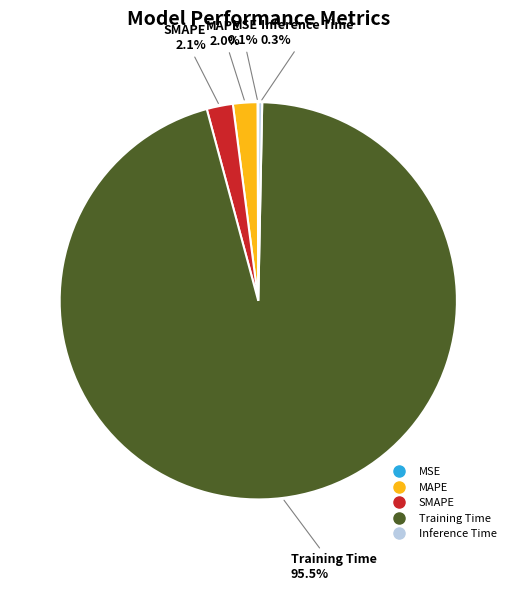

Which slice represents more than half of the pie?

Training Time